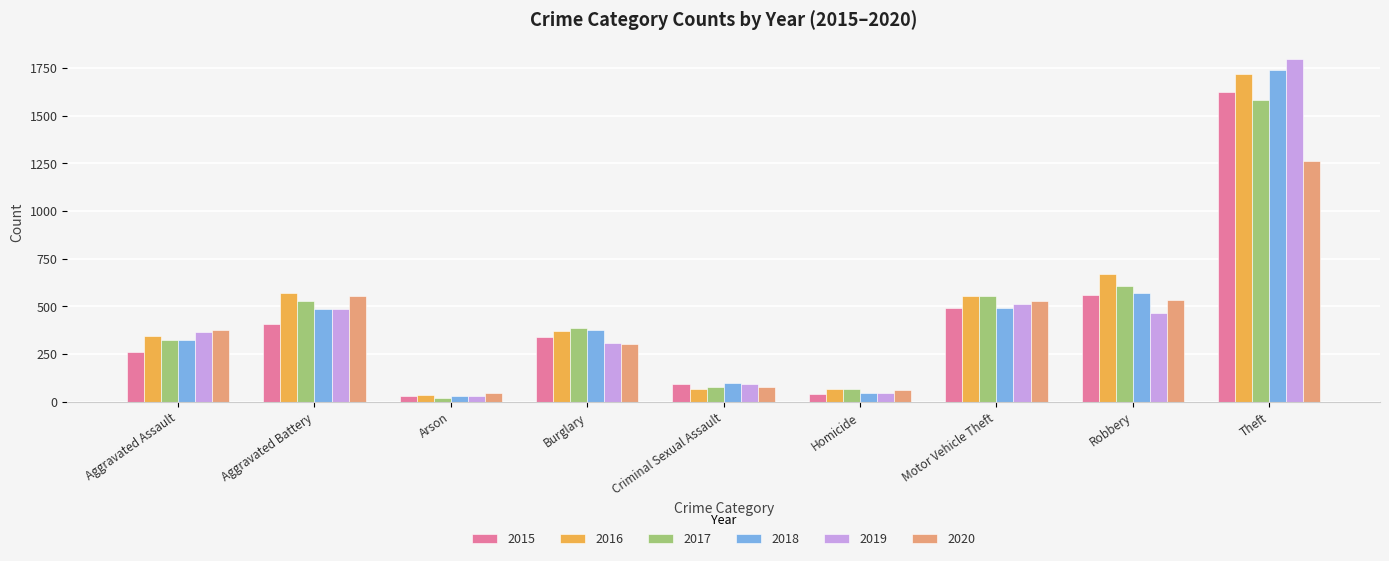

Between Homicide and Robbery, which series saw the biggest shift?

2016